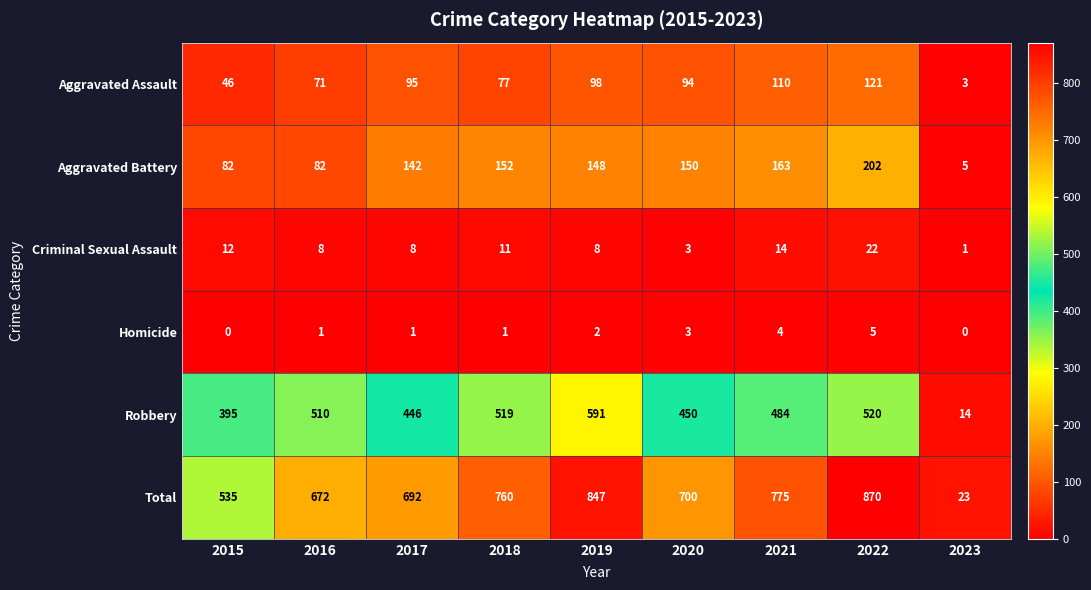

What is the sum of all Criminal Sexual Assault values?

87